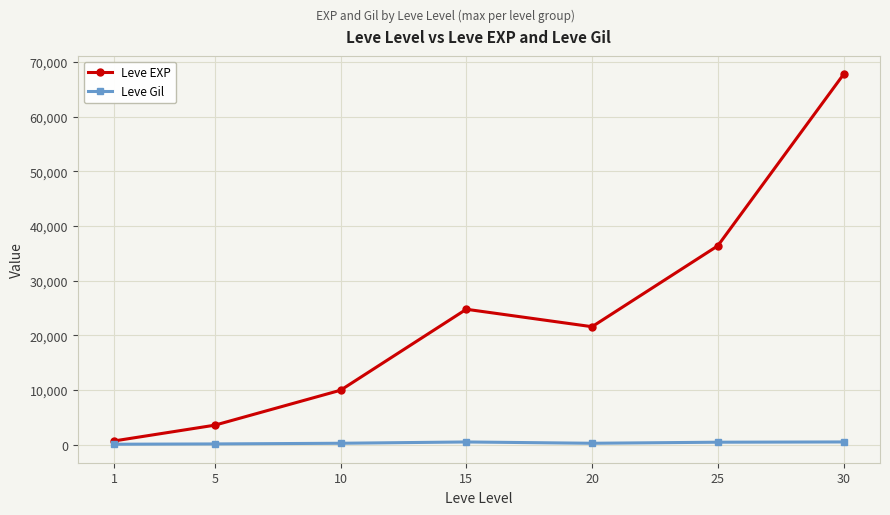

What is the smallest value displayed?

116